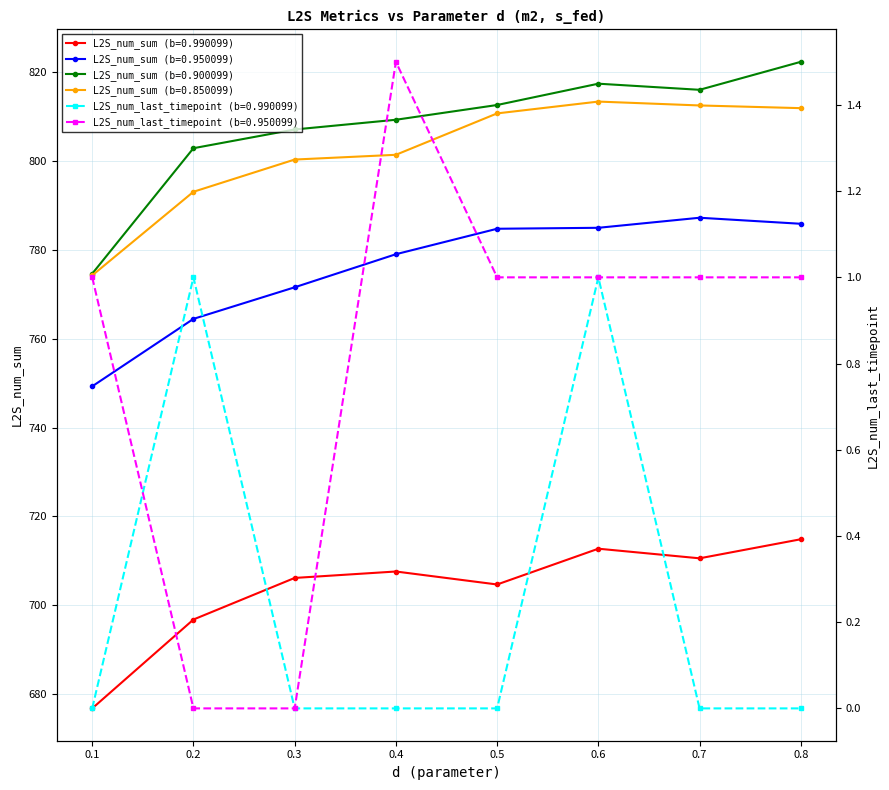

What is the sum of the L2S_num_sum (b=0.990099) values at 0.8 and 0.2?

1411.6